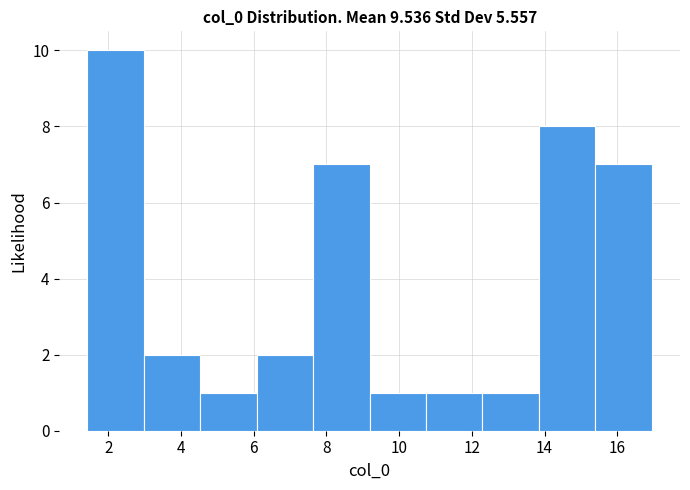

How tall is the bar that spans 9.2 to 10.8 on the x-axis? Neither the bar edges nor the heights are printed on the chart, so give them approximately, as read against the axes.

1